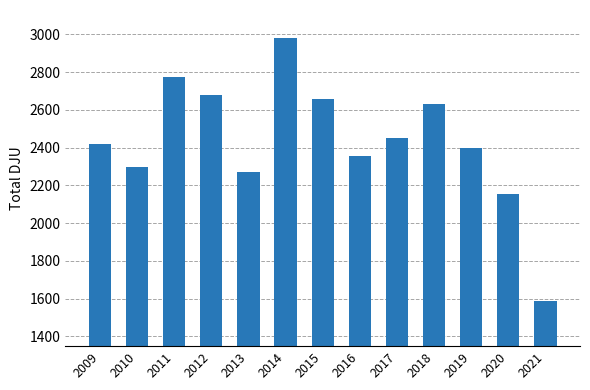

The value at 2018 is 922.6. True or false?

False